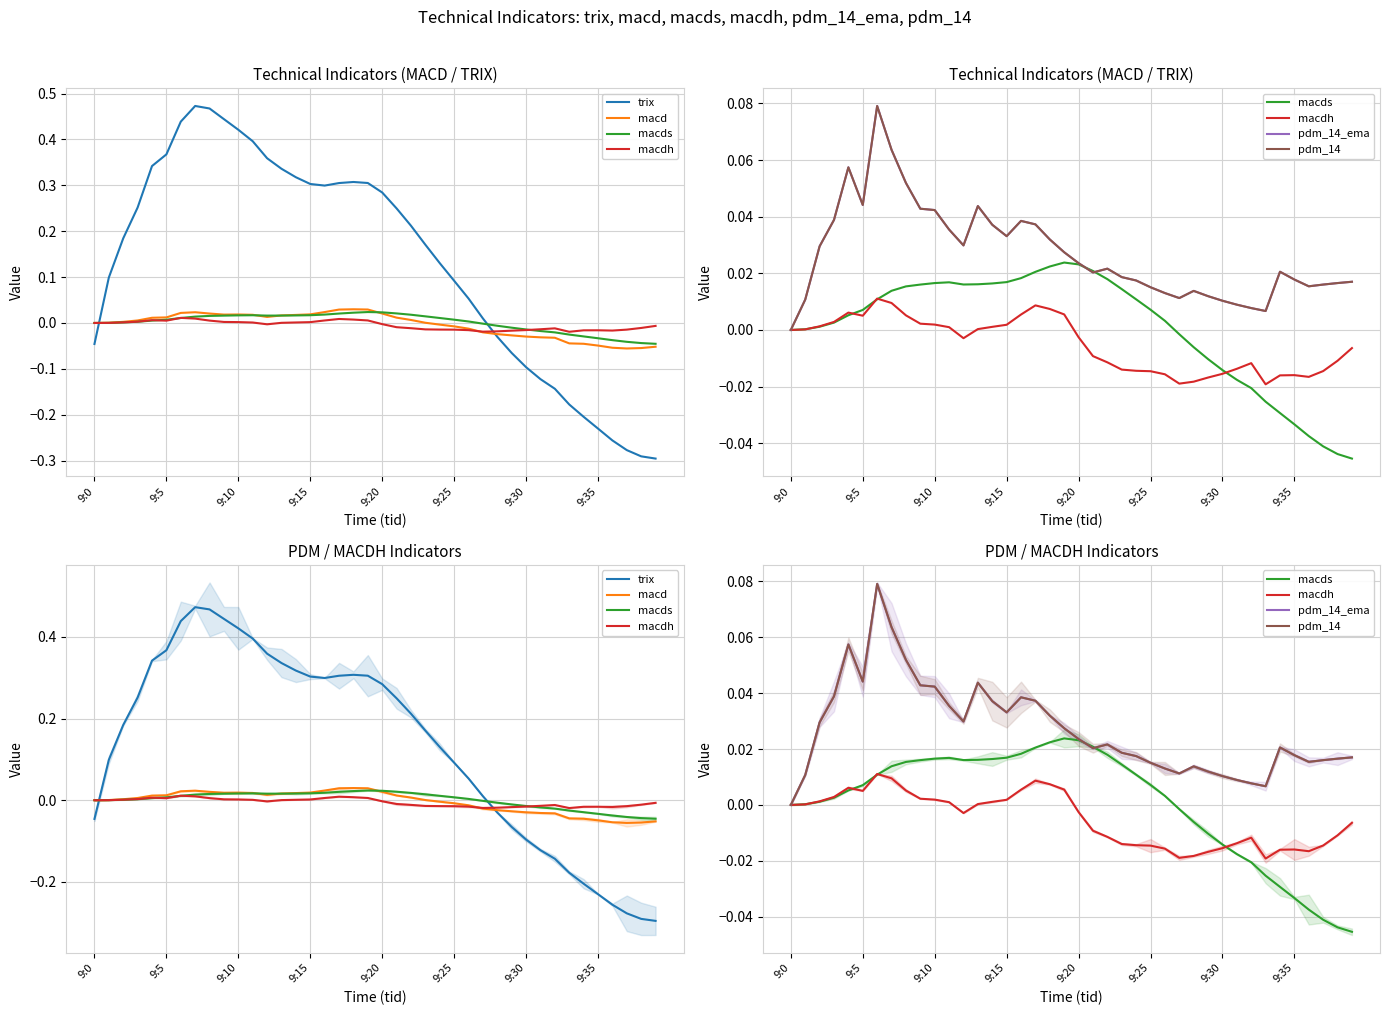

Rank the series by their maximum value, from highest to lowest.

trix, pdm_14_ema, pdm_14, macd, macds, macdh